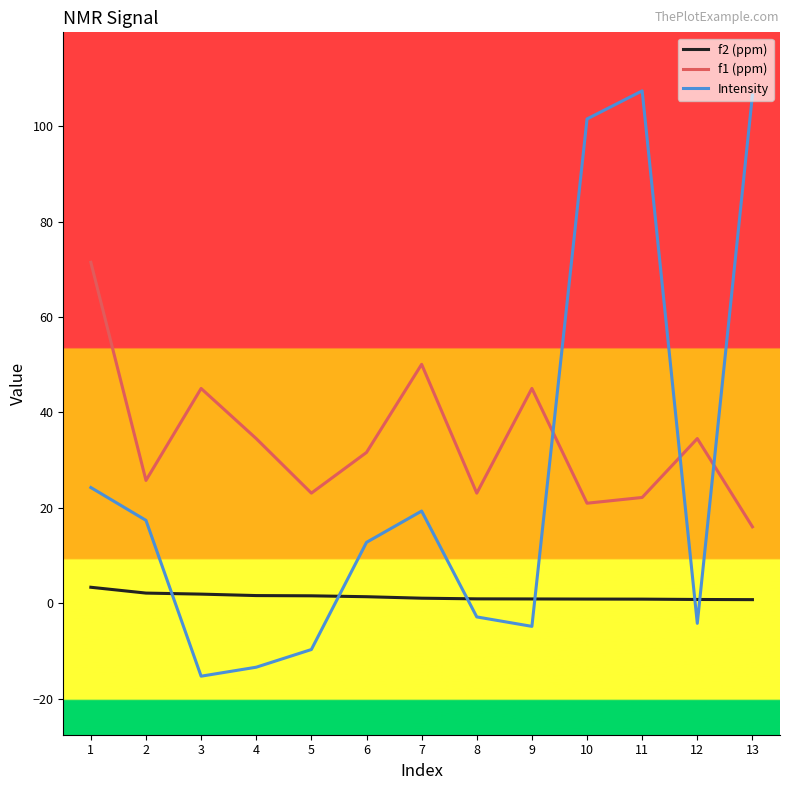

List the series in order of their peak value, highest first.

Intensity, f1 (ppm), f2 (ppm)